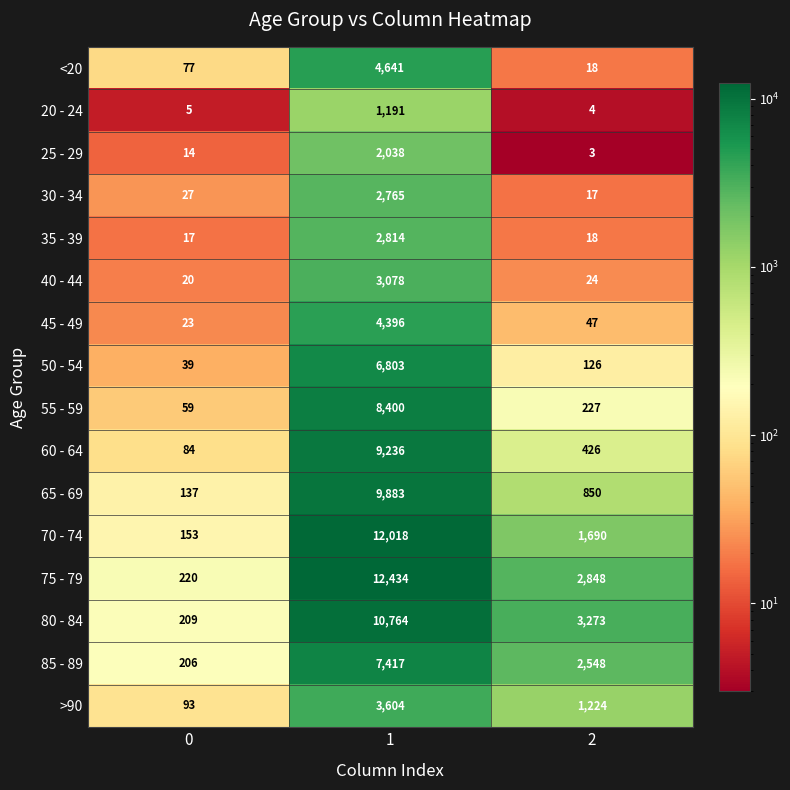

What is the total value across all series at 1?

101482